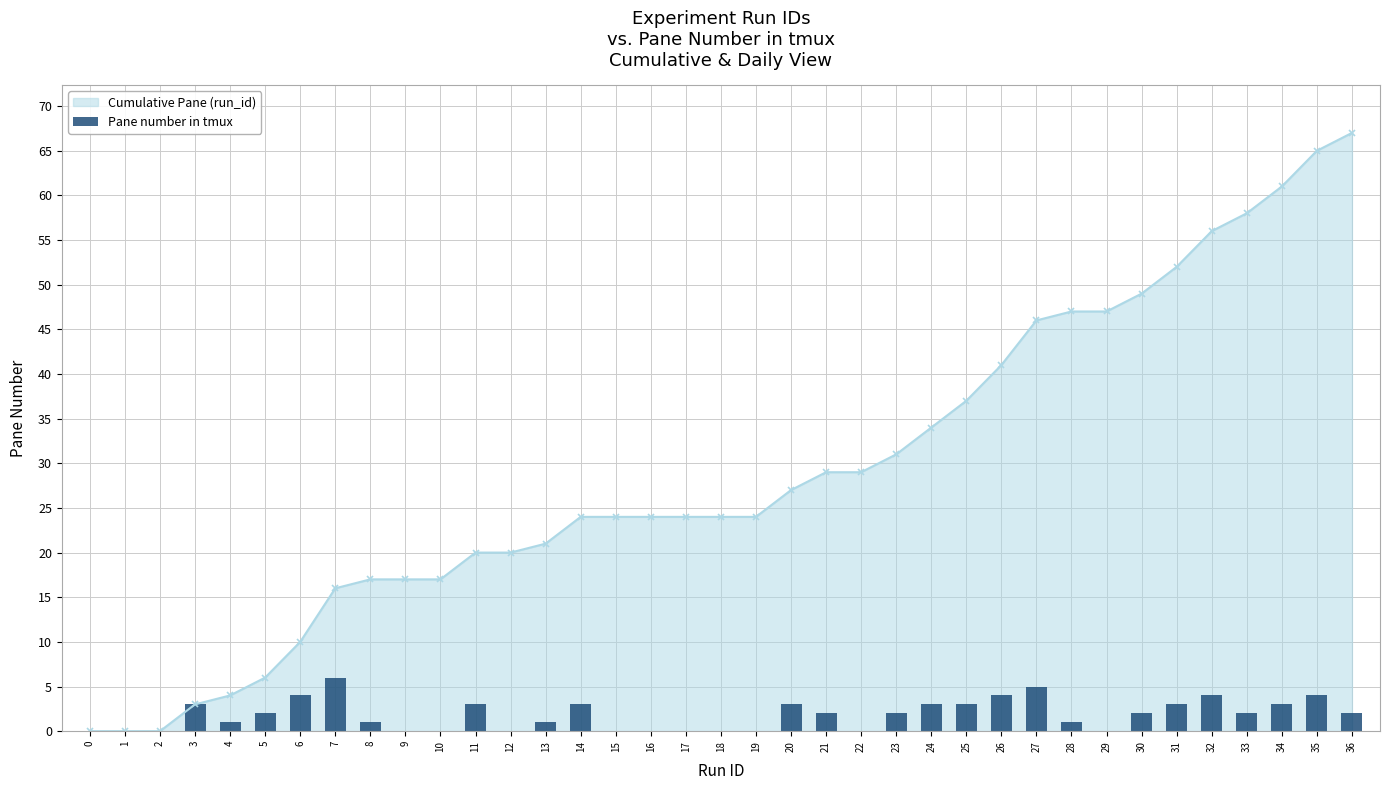

What is the value of the 36th bar from the left?

4